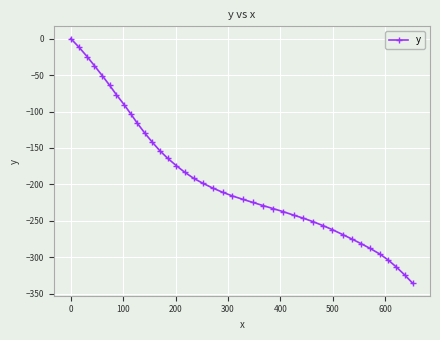

What is the difference between the maximum and second lowest values?

324.0